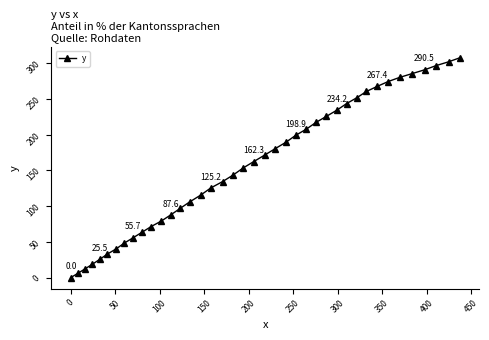

What is the greatest value displayed?

307.4